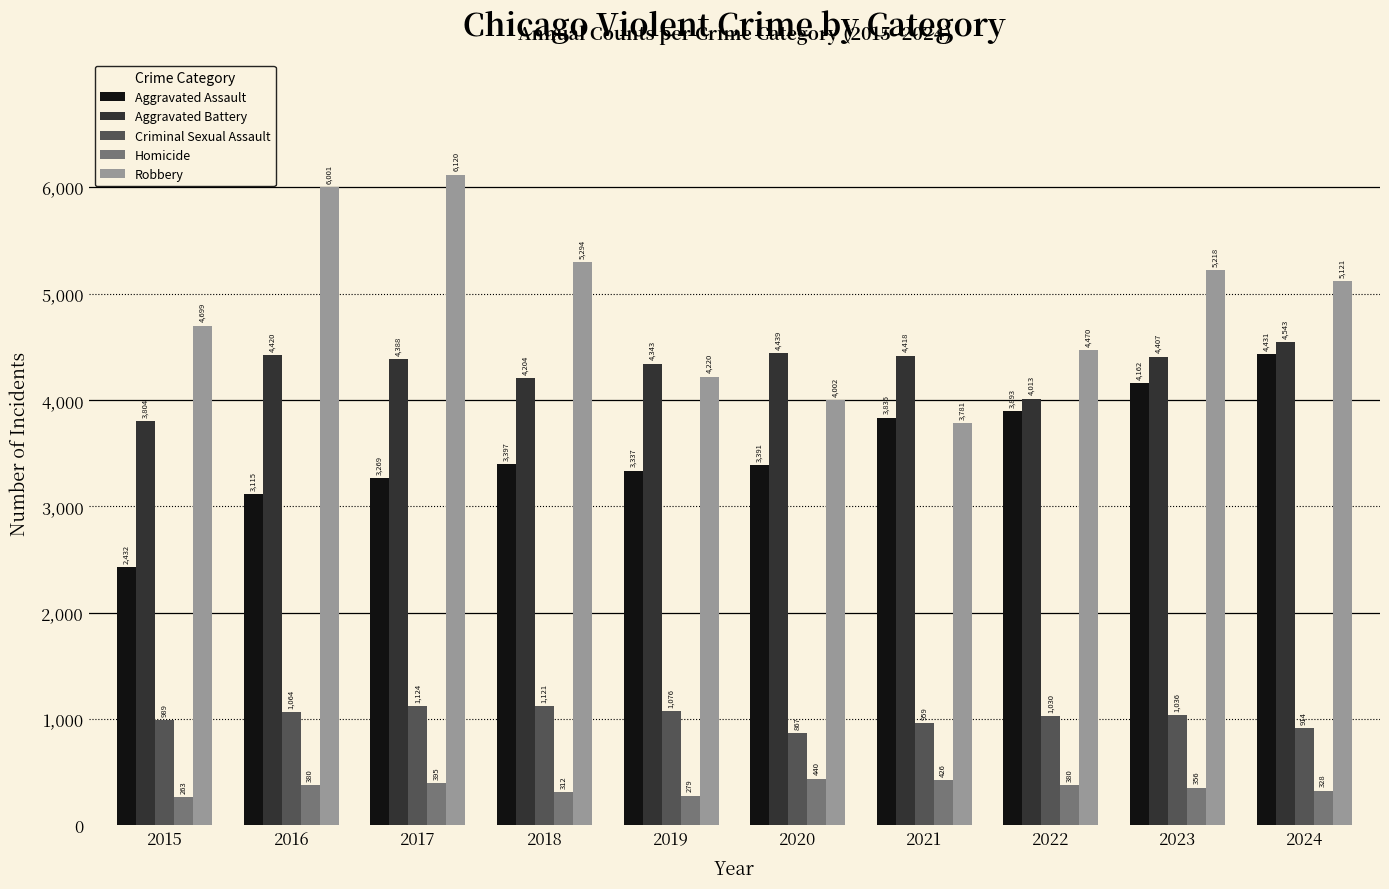

True or false: Robbery has a value of 5492 at 2020.

False